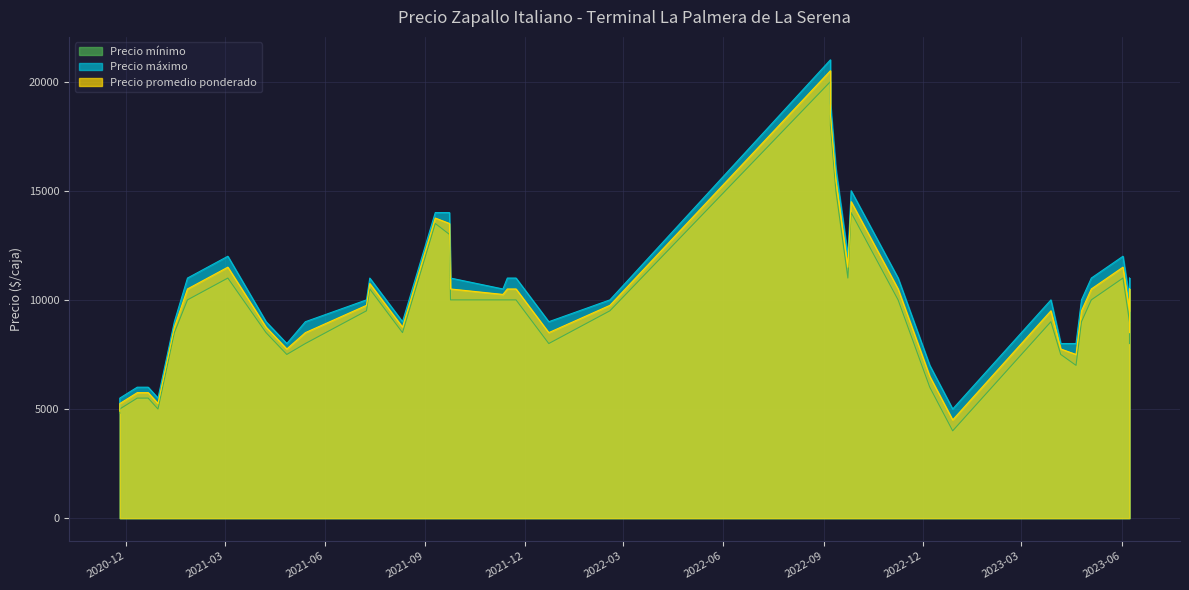

Between 2022-09-23 and 2023-05-04, which is larger?

2022-09-23